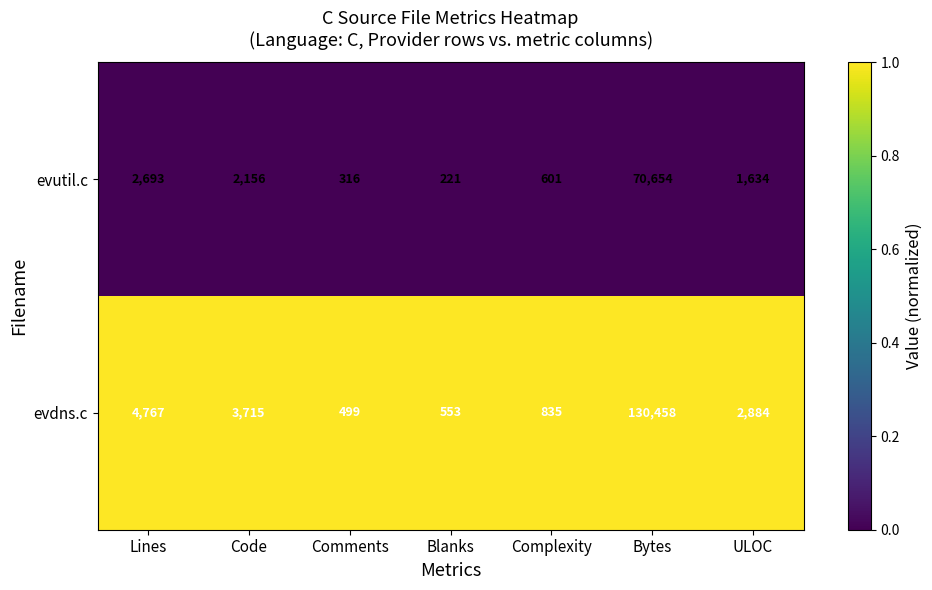

Which series has the widest spread of values?

evdns.c